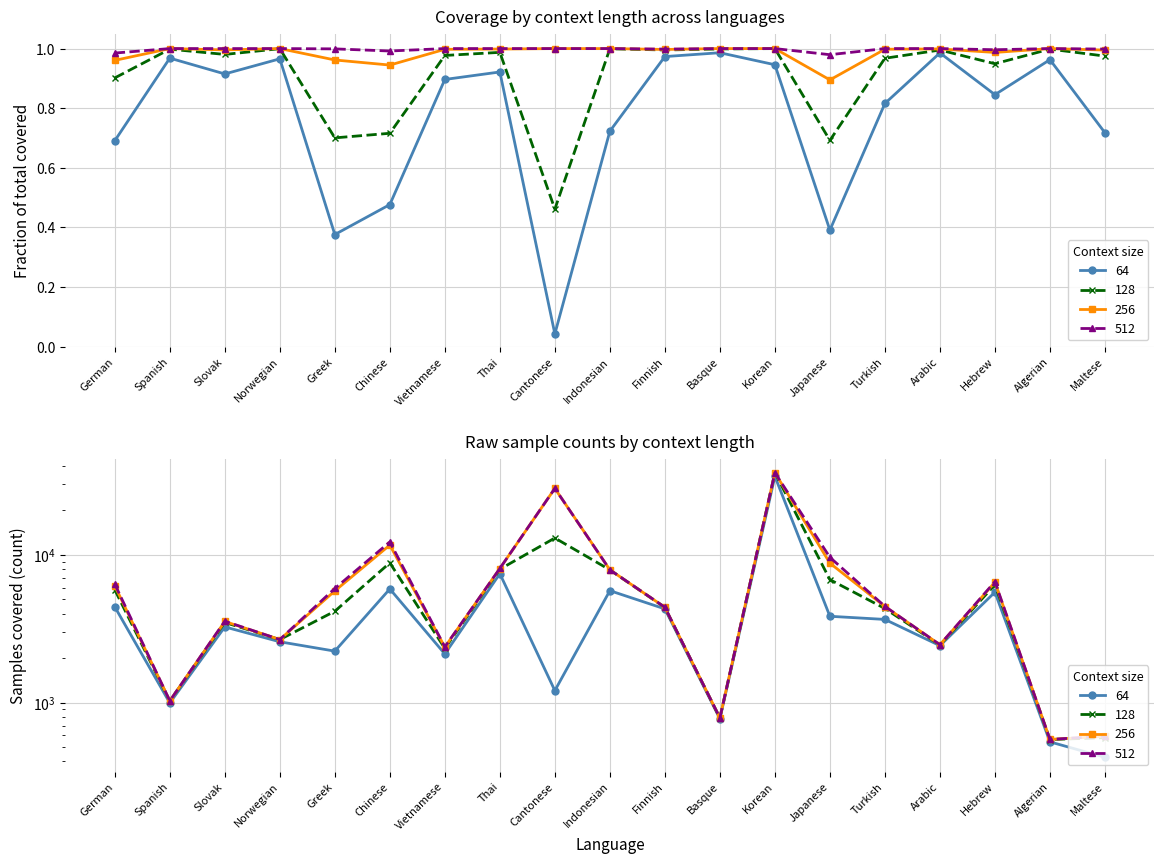

At which category does 256 reach its first local peak?

Slovak